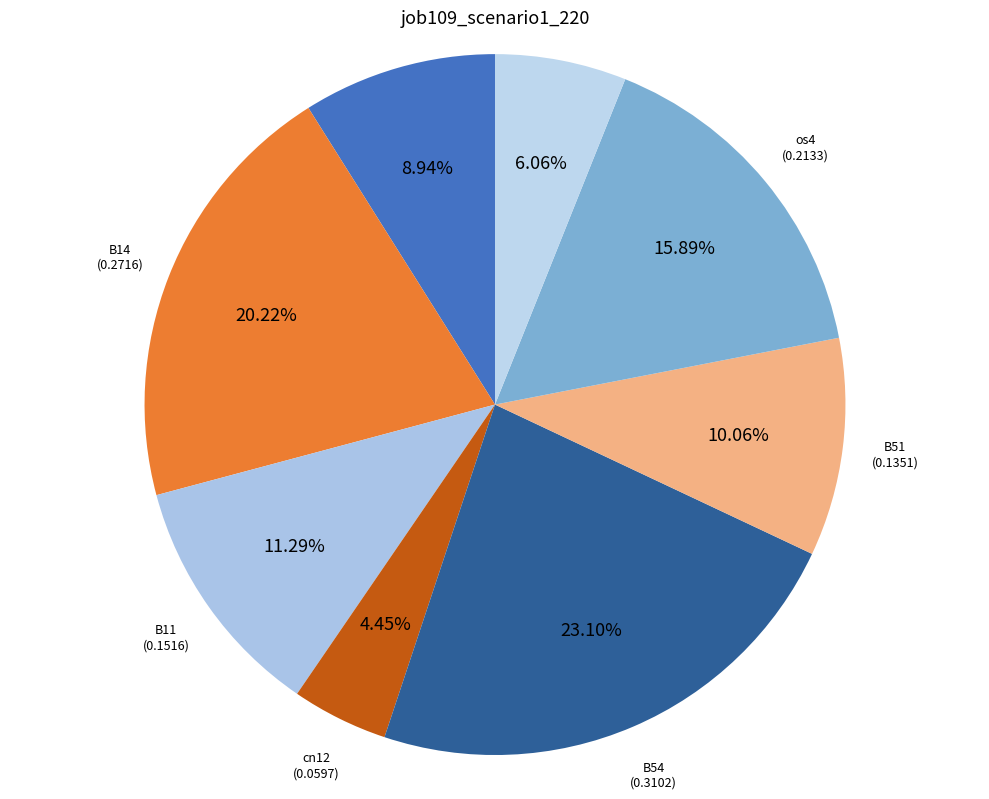

How many segments does this pie chart have?

8